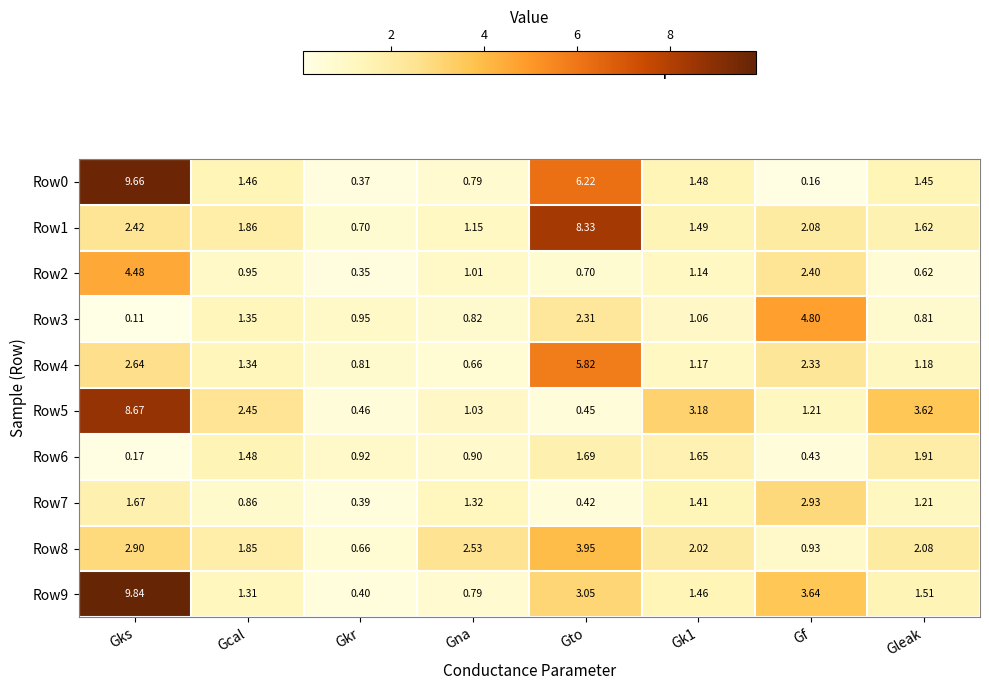

Is the value of Row9 at Gks greater than the value of Row6 at Gf?

Yes